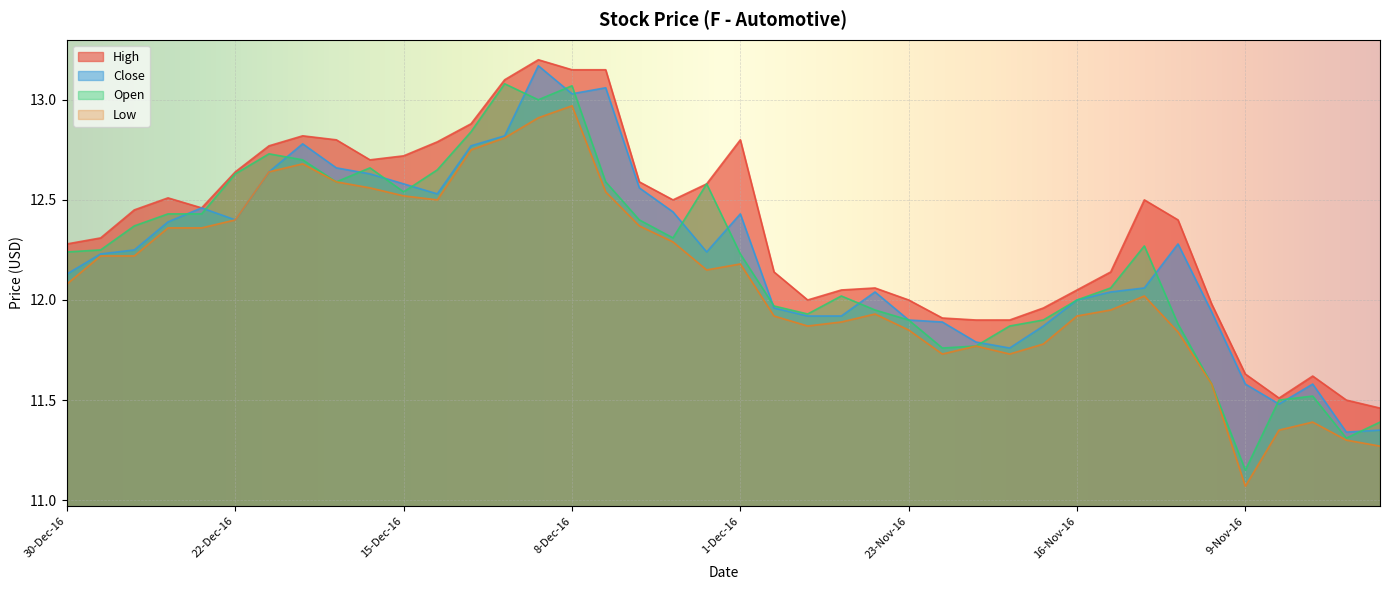

Rank the series by their maximum value, from highest to lowest.

High, Close, Open, Low